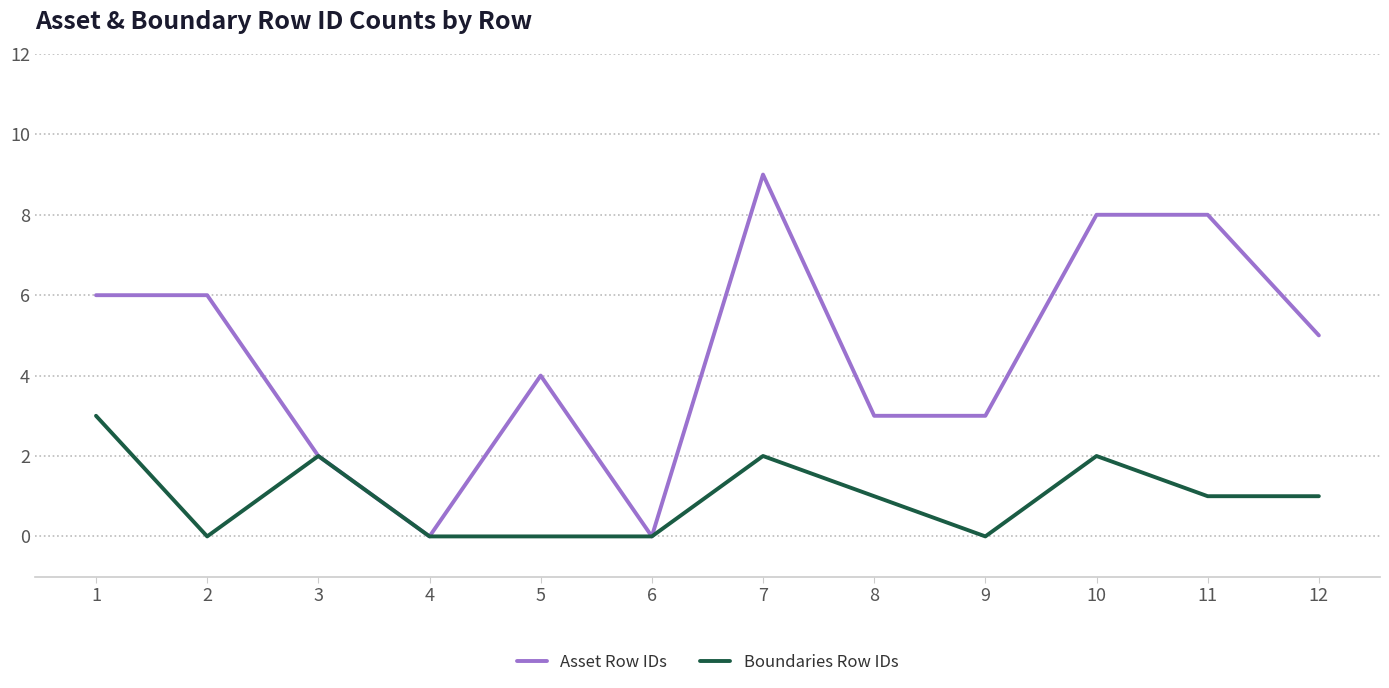

What are all the series names shown in the legend?

Asset Row IDs, Boundaries Row IDs